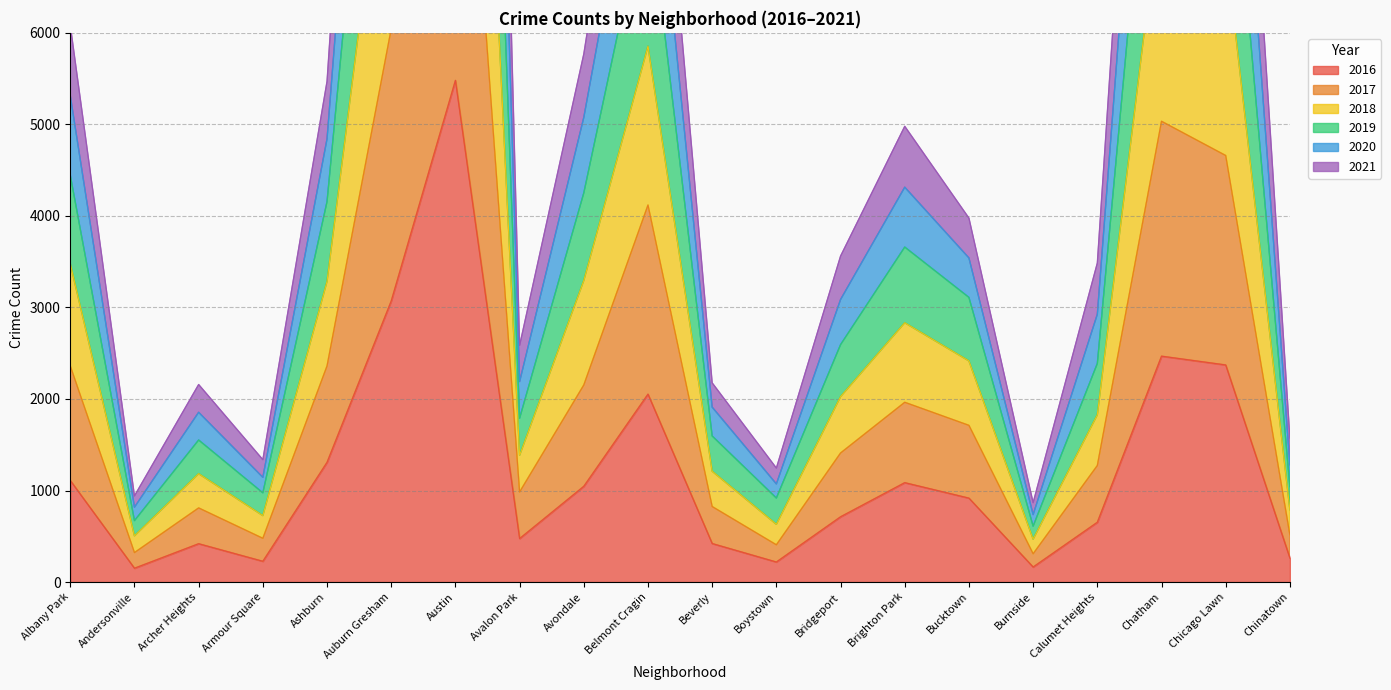

The 2016 series shows 227 at Armour Square. True or false?

True